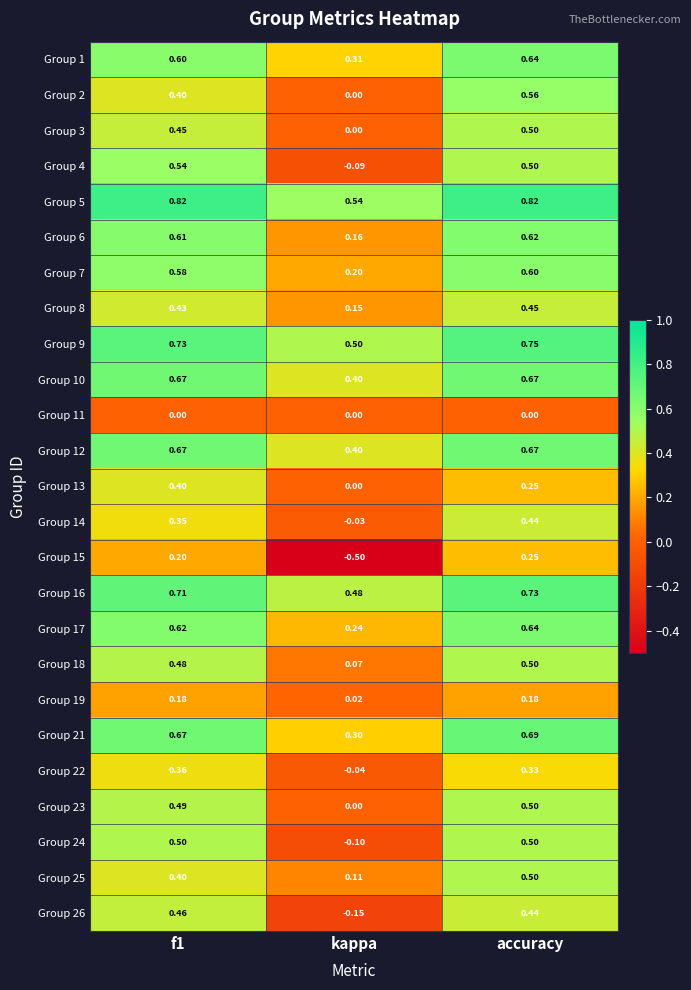

How many data points does each series have?

3